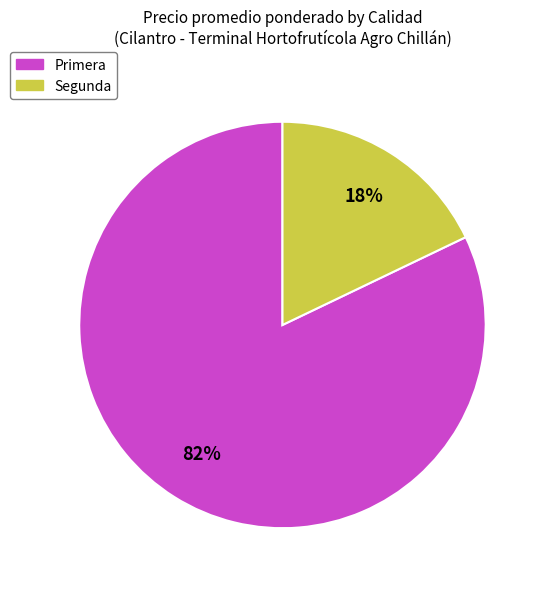

Do Primera and Segunda together represent more than half of the pie?

Yes